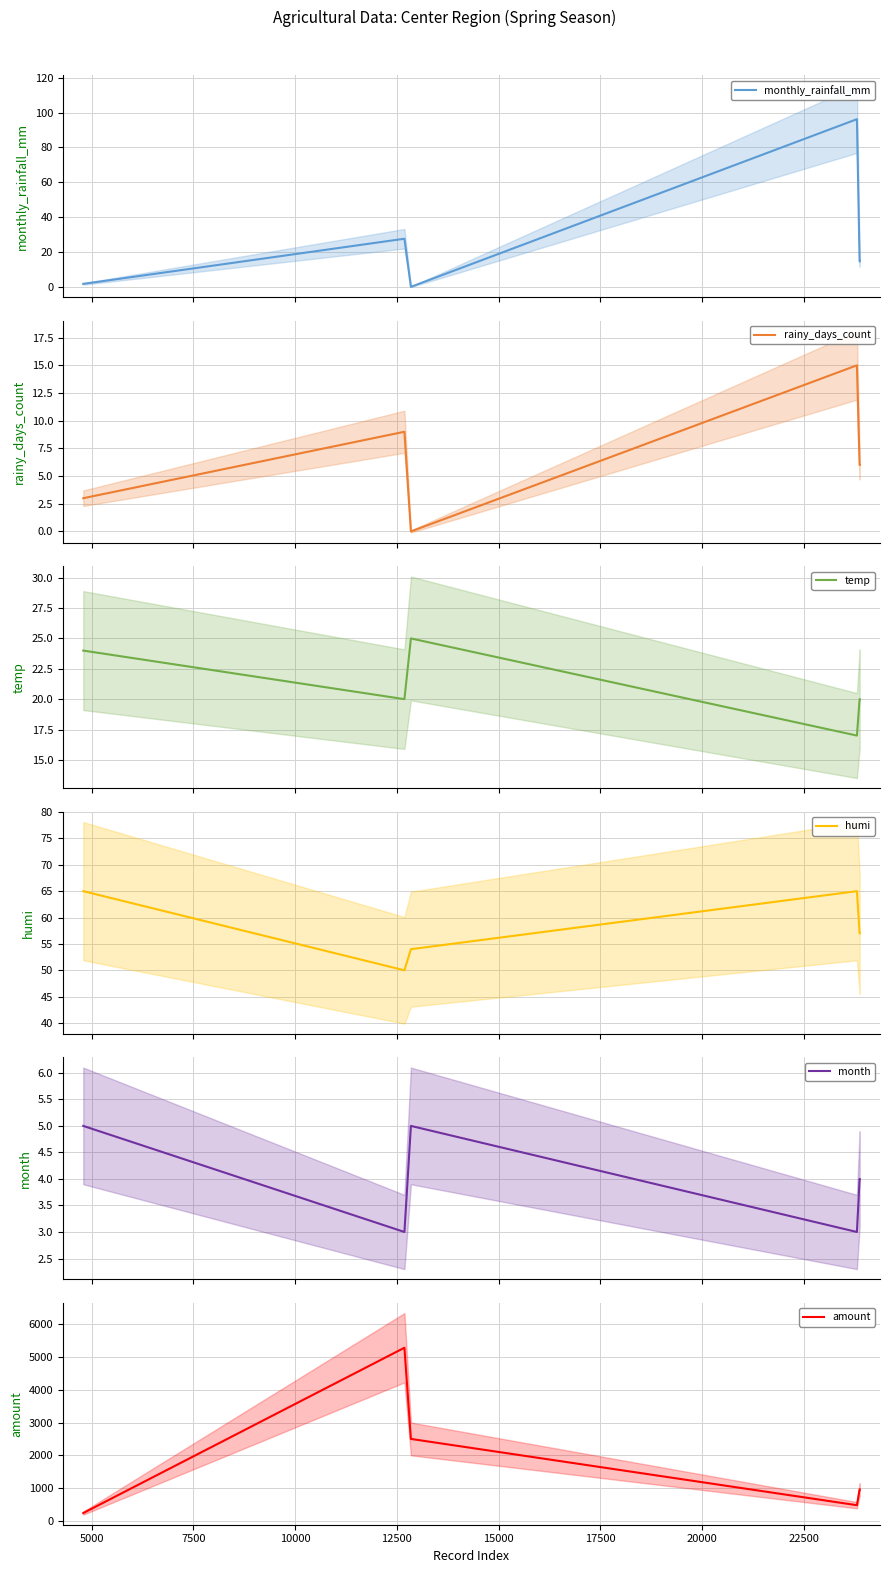

True or false: temp and amount intersect in this chart.

False